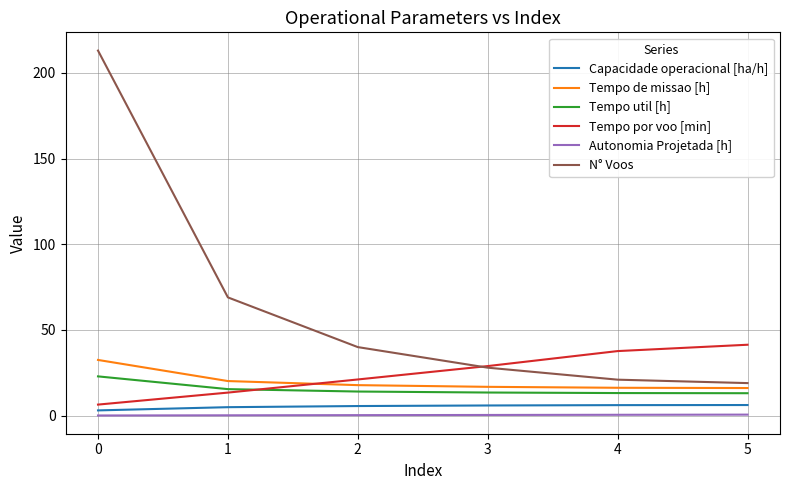

Does the chart display data point markers on the line(s)?

No